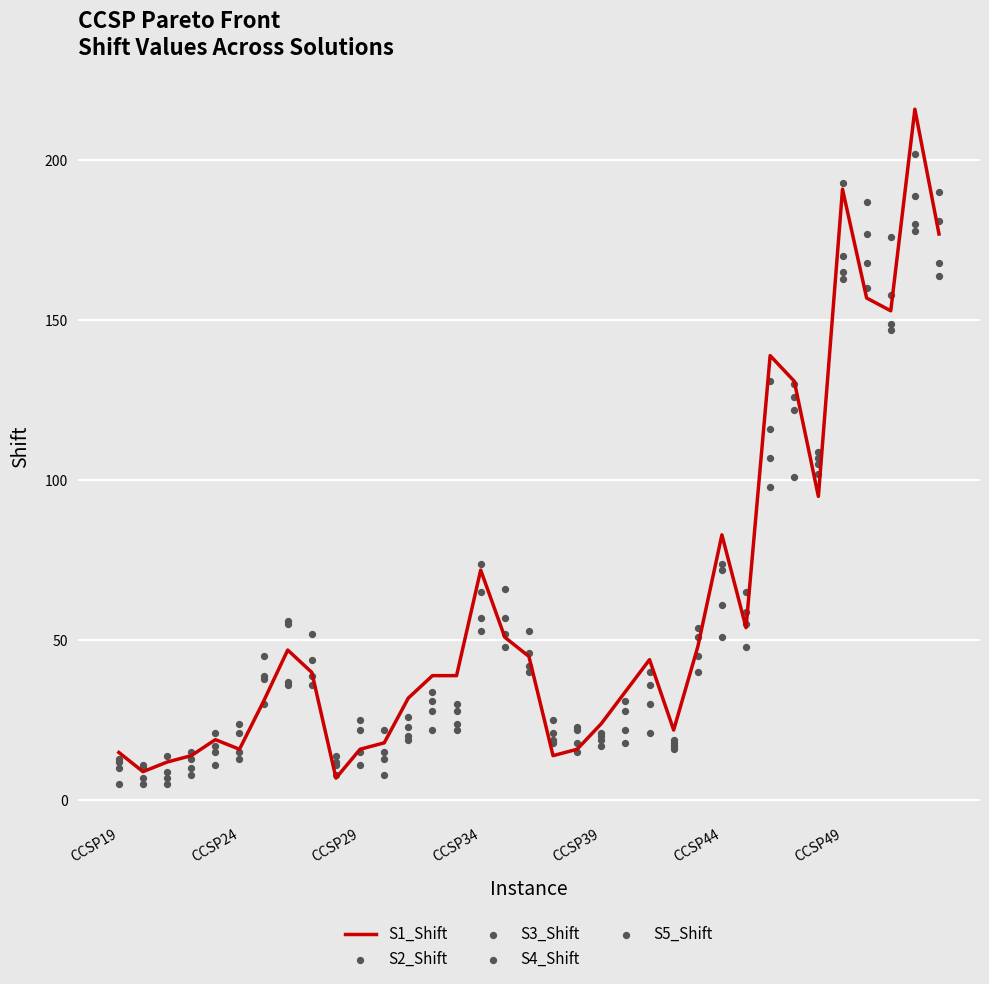

True or false: S1_Shift has a value of 24 at CCSP39.

True